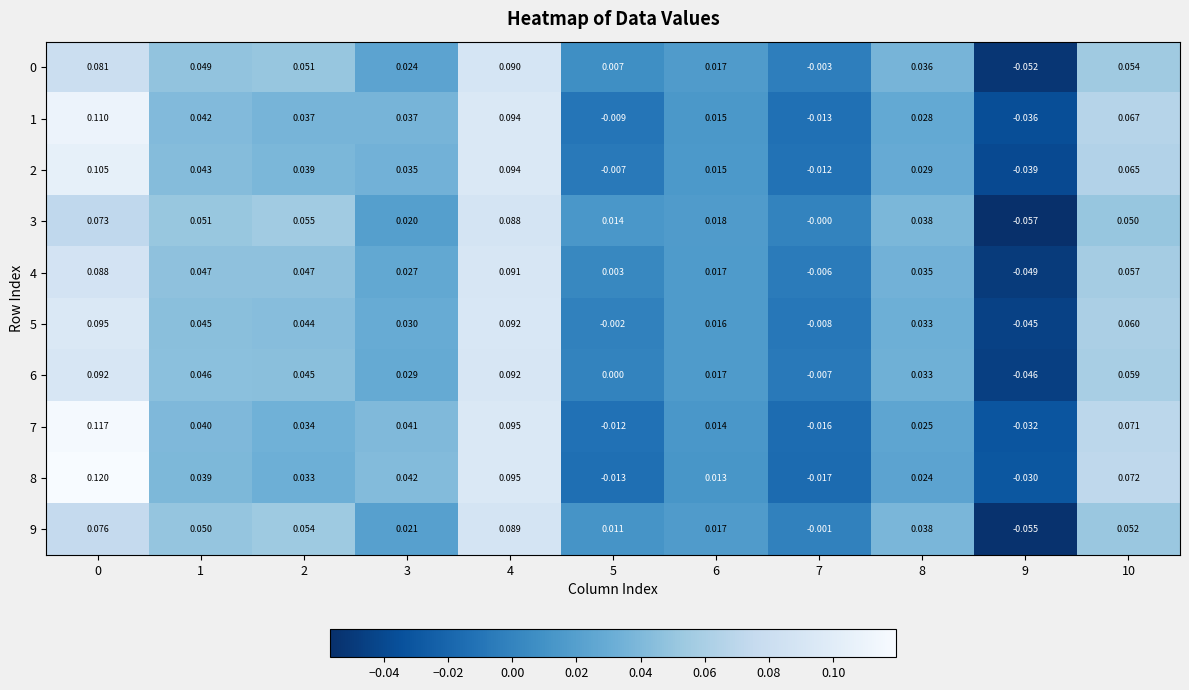

Which series has the largest total across all categories?

8